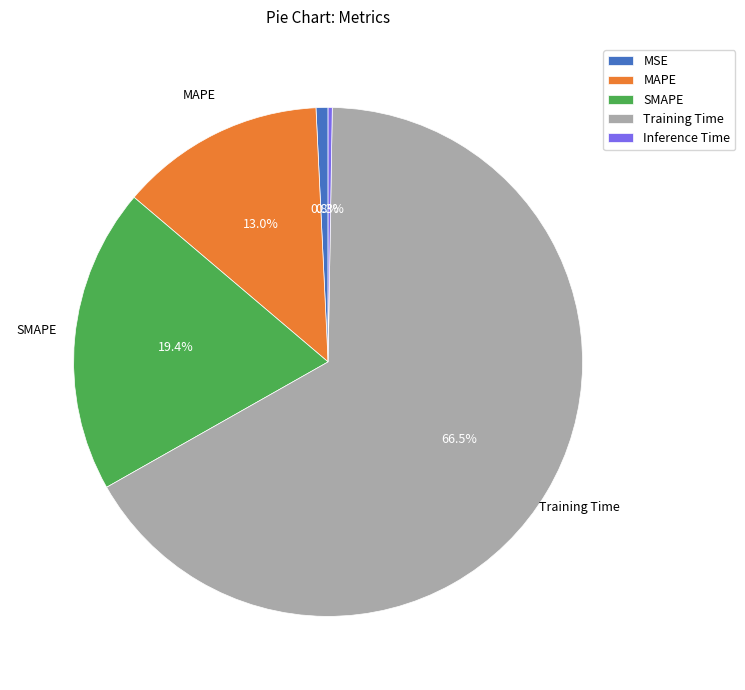

Which category accounts for the majority?

Training Time